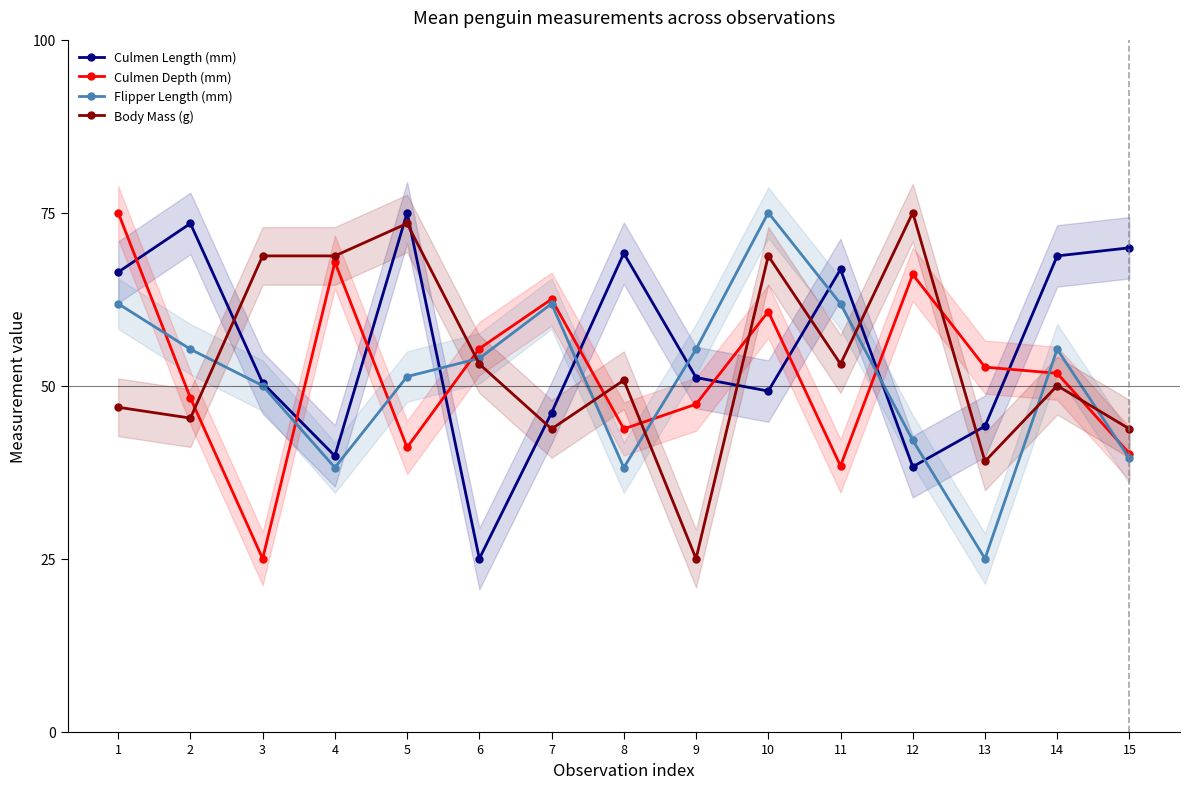

Rank the series at 7 from lowest to highest value.

Body Mass (g), Culmen Length (mm), Flipper Length (mm), Culmen Depth (mm)